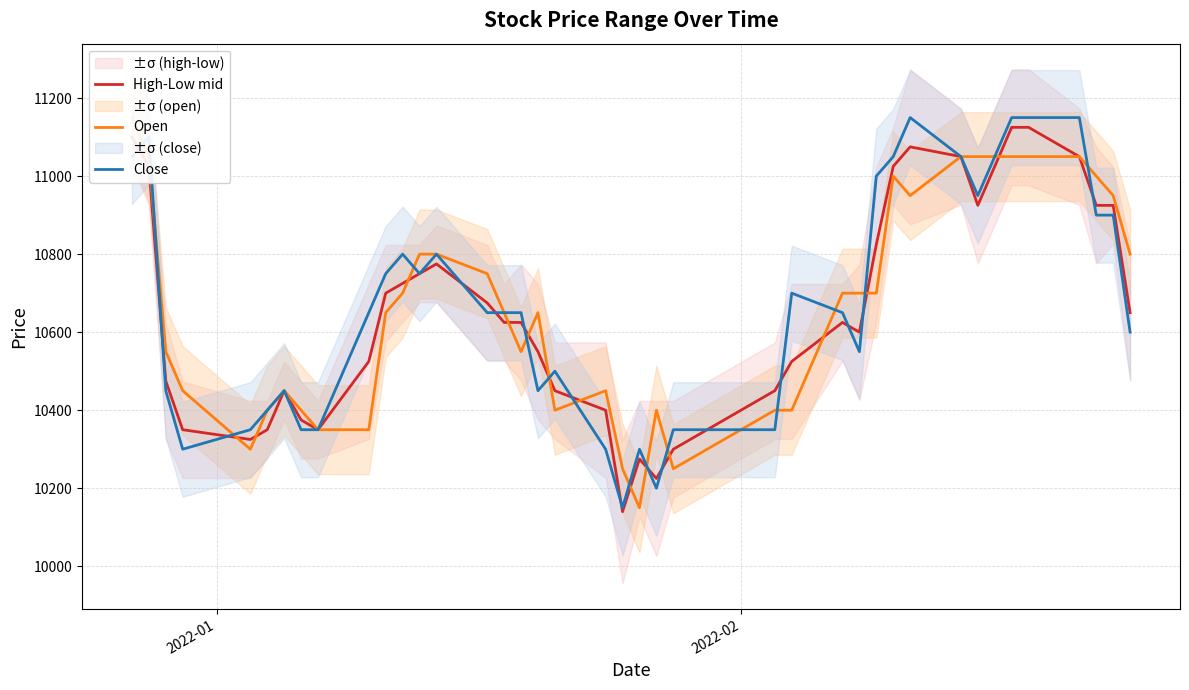

What is the highest value of the Close series?

11150